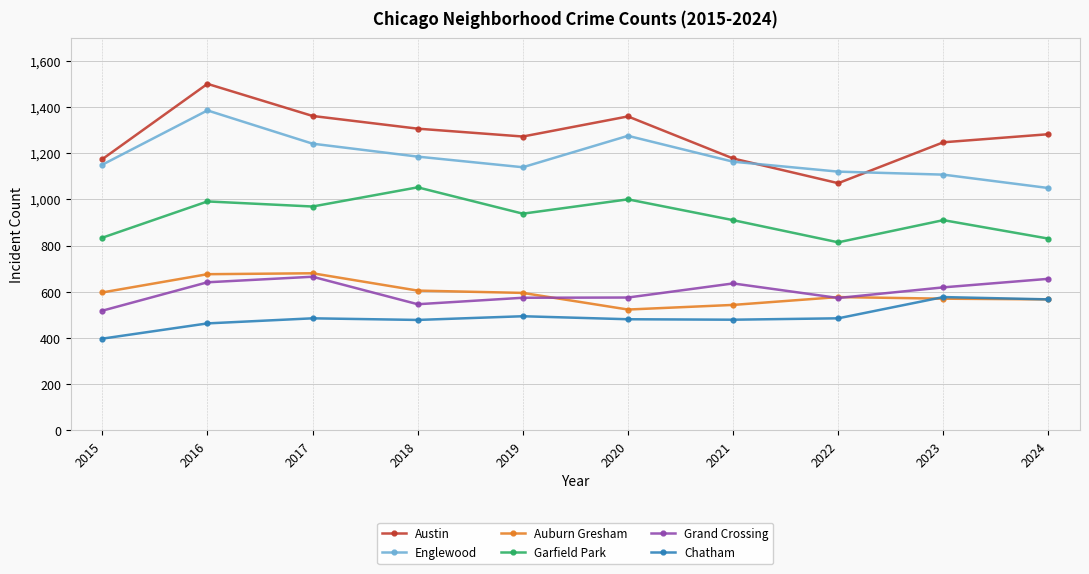

True or false: Grand Crossing has more than 1 interior local peaks.

True